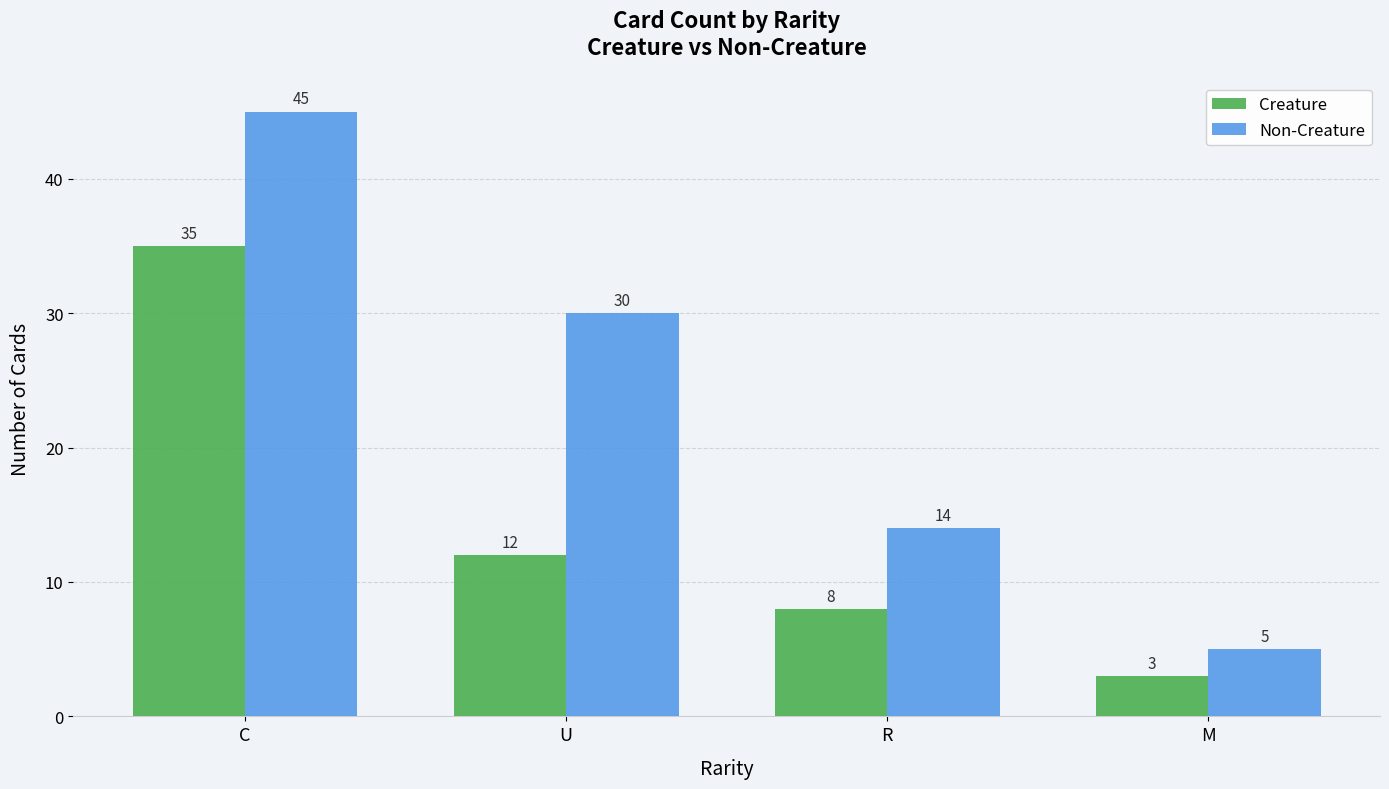

How many groups of bars are there?

4